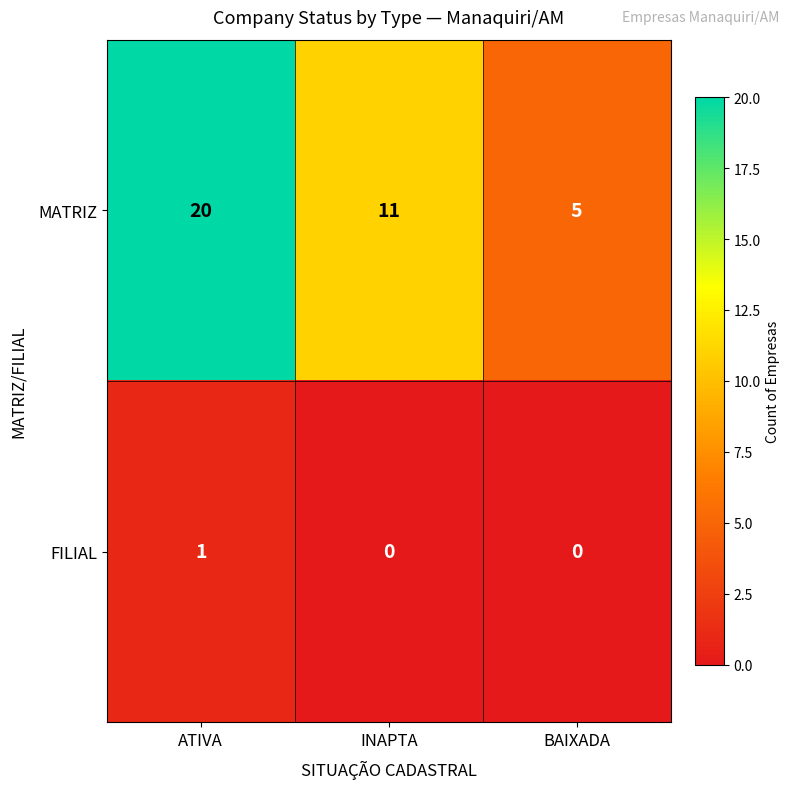

What is the average value of the MATRIZ series?

12